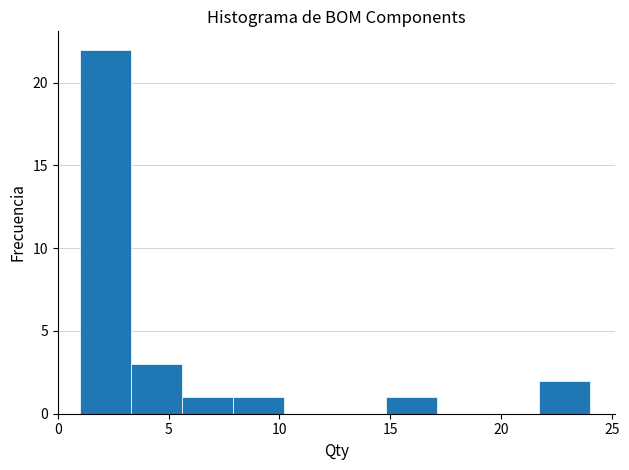

Over which range of the x-axis is the bar tallest?

1.0 to 3.3